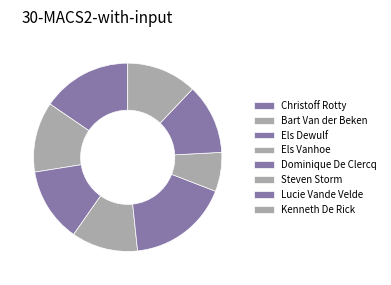

To the nearest percent, what is the difference between the Christoff Rotty and Kenneth De Rick slice percentages?

3%